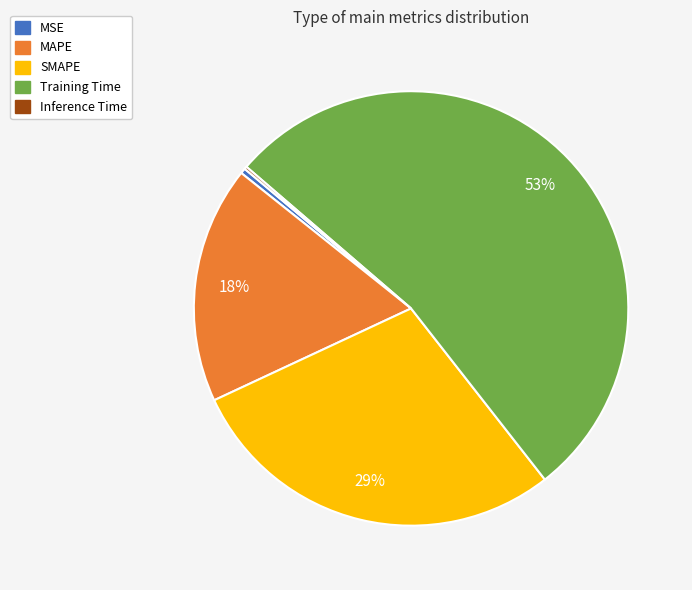

Is the sum of MSE and MAPE greater than half?

No